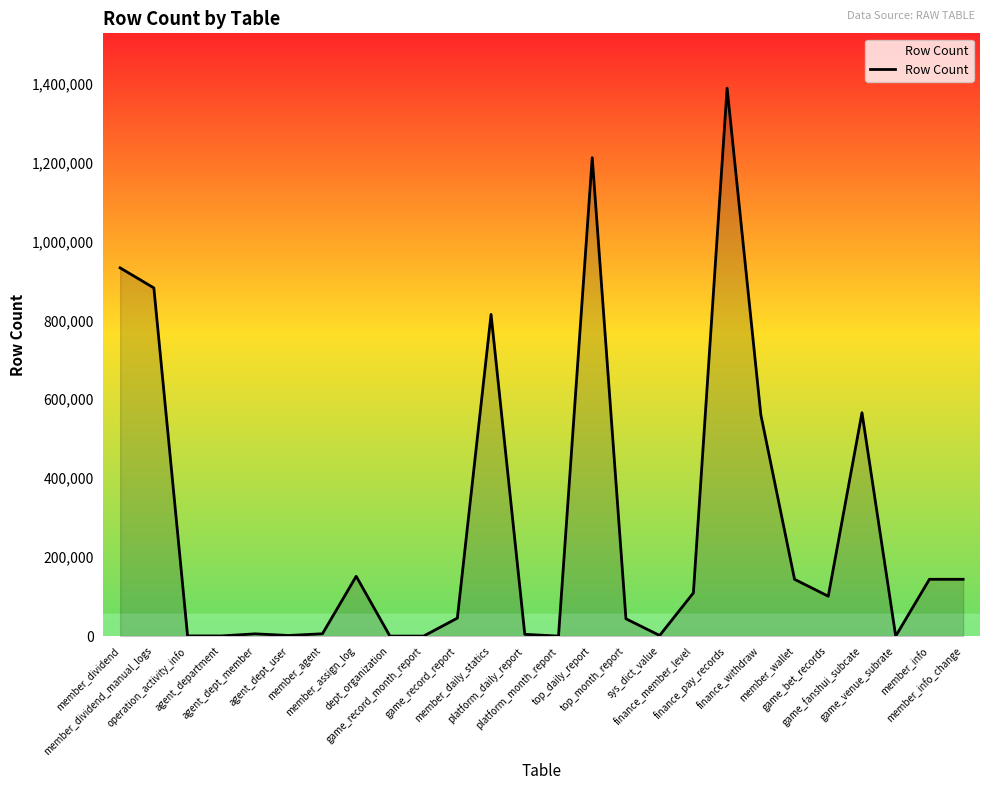

What is the greatest value displayed?

1388281